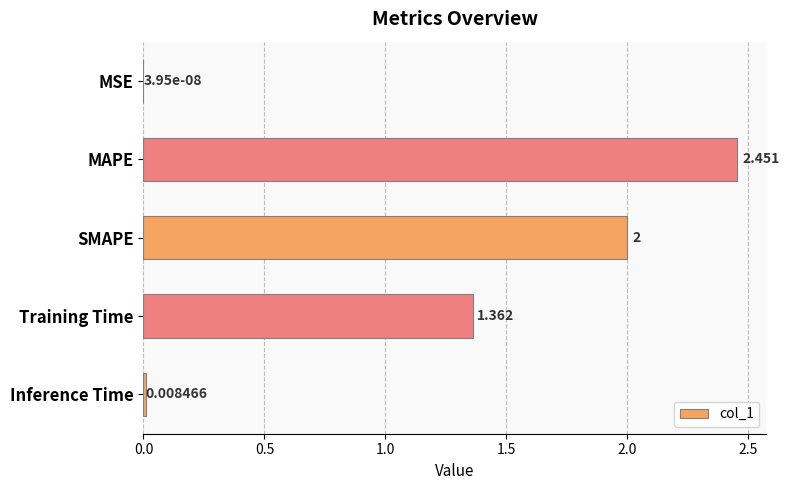

Between Inference Time and SMAPE, which is larger?

SMAPE